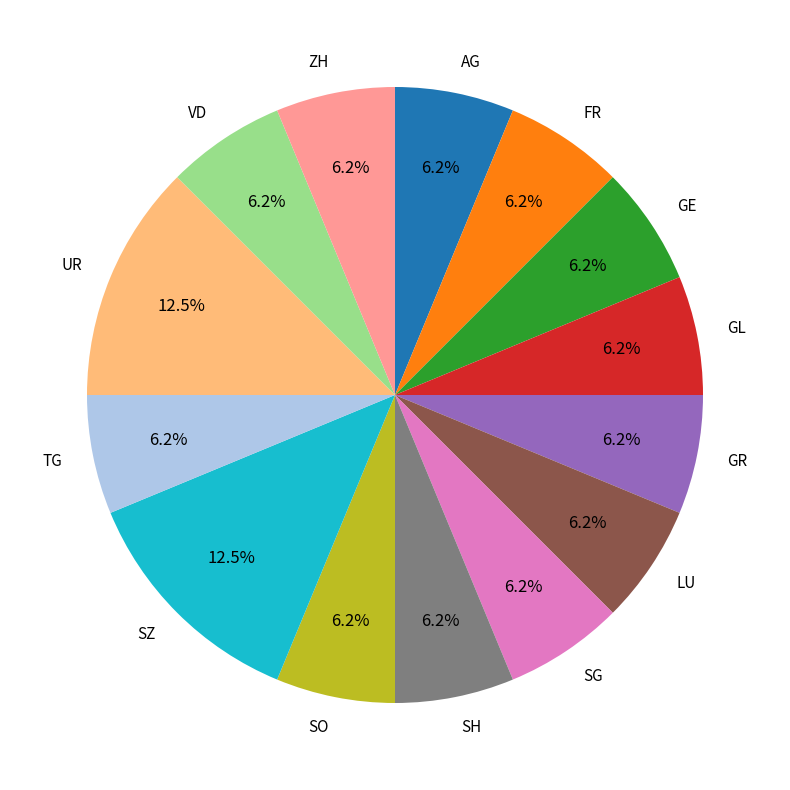

To the nearest percent, what is the average slice percentage?

7%